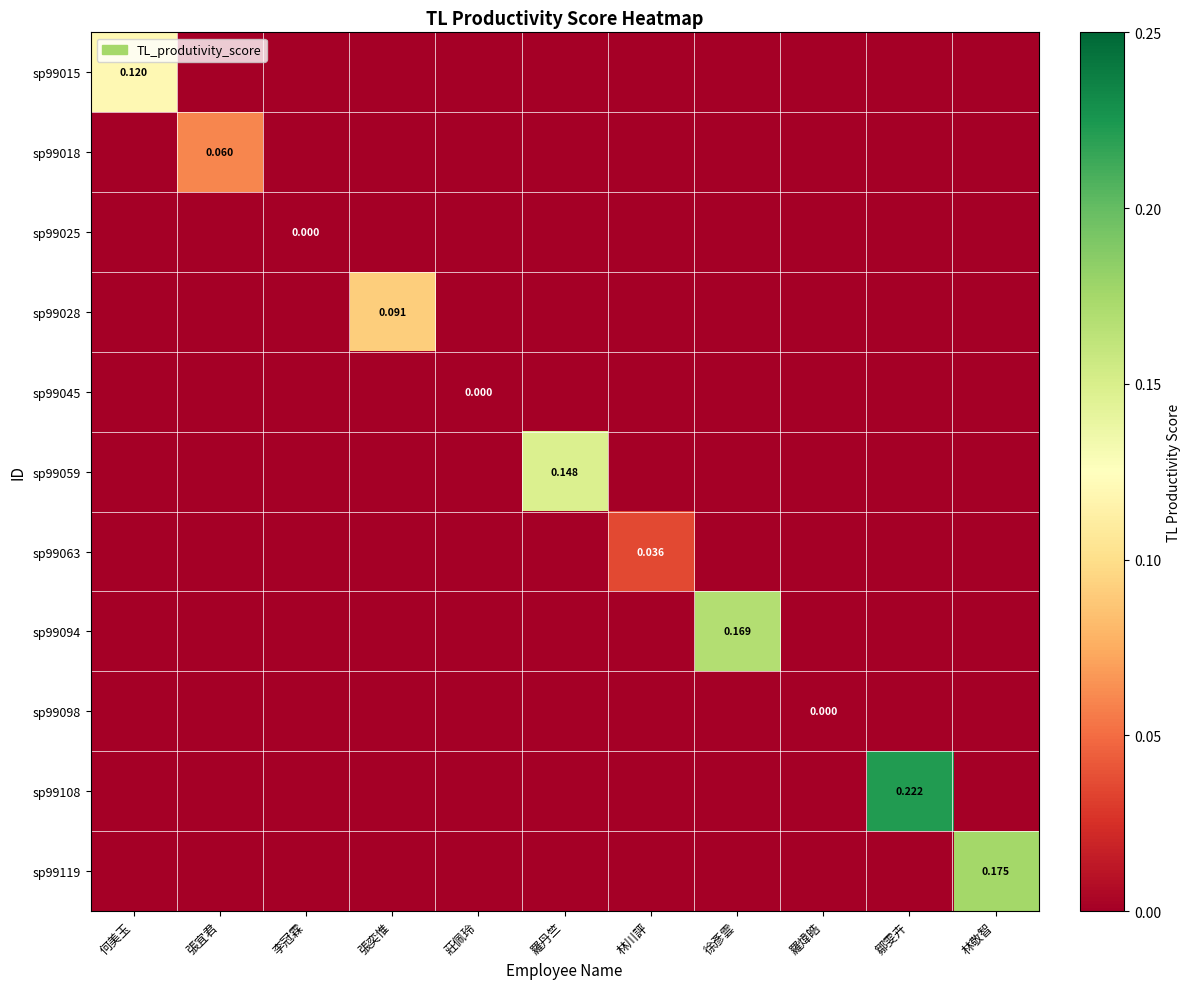

How many series are shown in this chart?

11